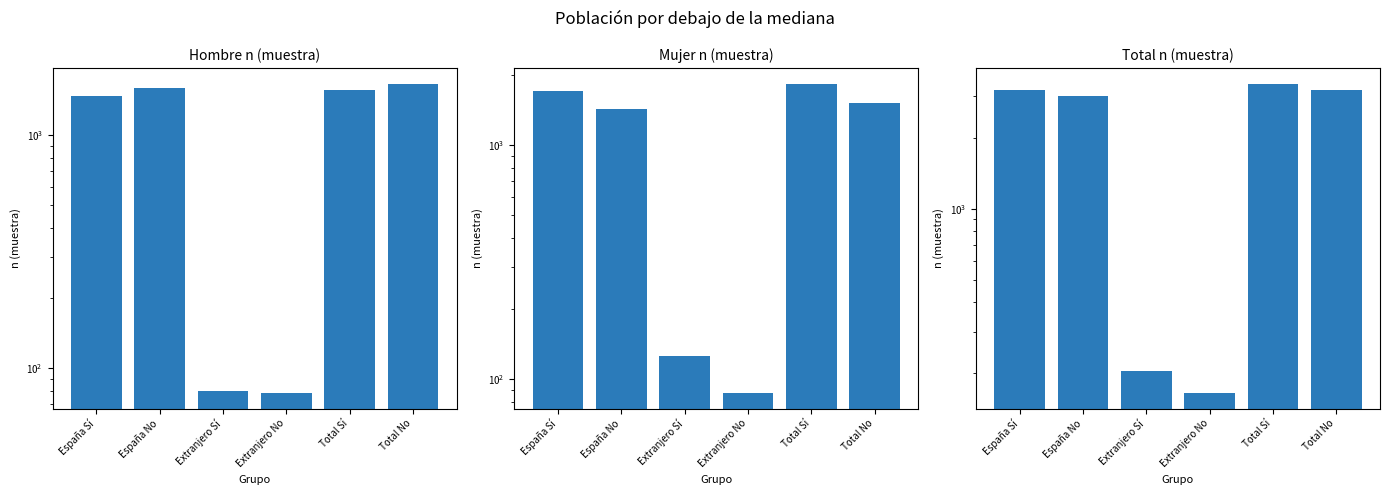

What is the label of the 4th bar from the right?

Extranjero Sí